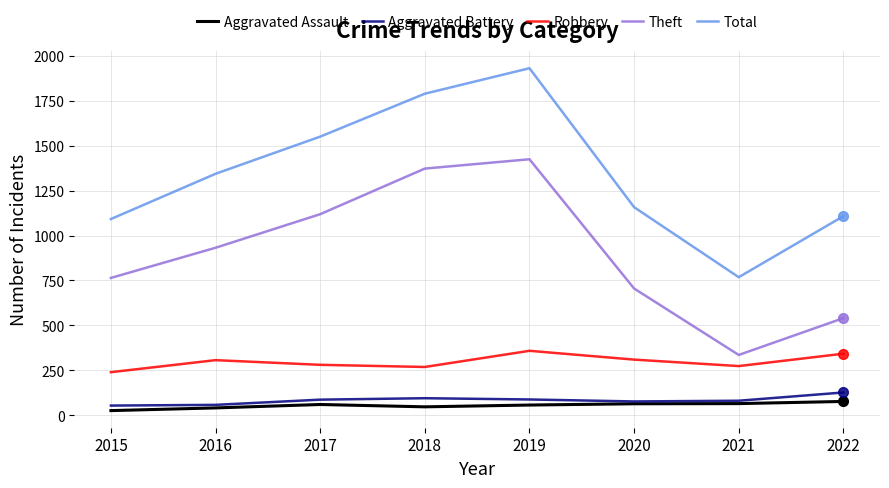

True or false: Aggravated Battery and Robbery intersect in this chart.

False